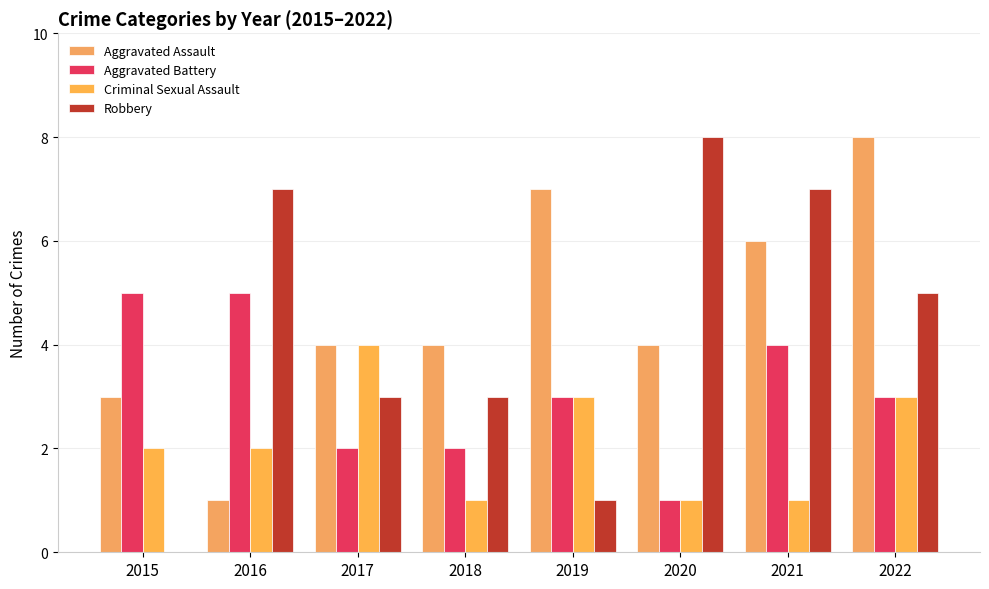

The Criminal Sexual Assault series shows 5 at 2019. True or false?

False